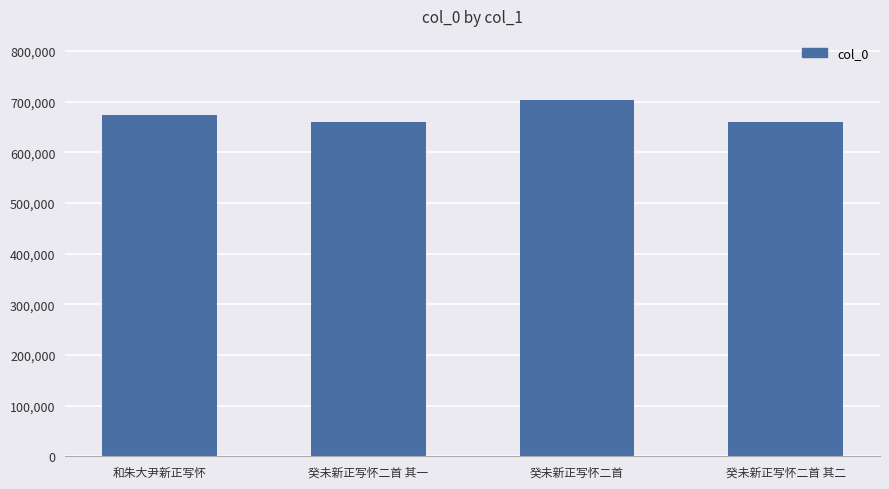

What is the change in value from 癸未新正写怀二首 to 癸未新正写怀二首 其二?

-42608